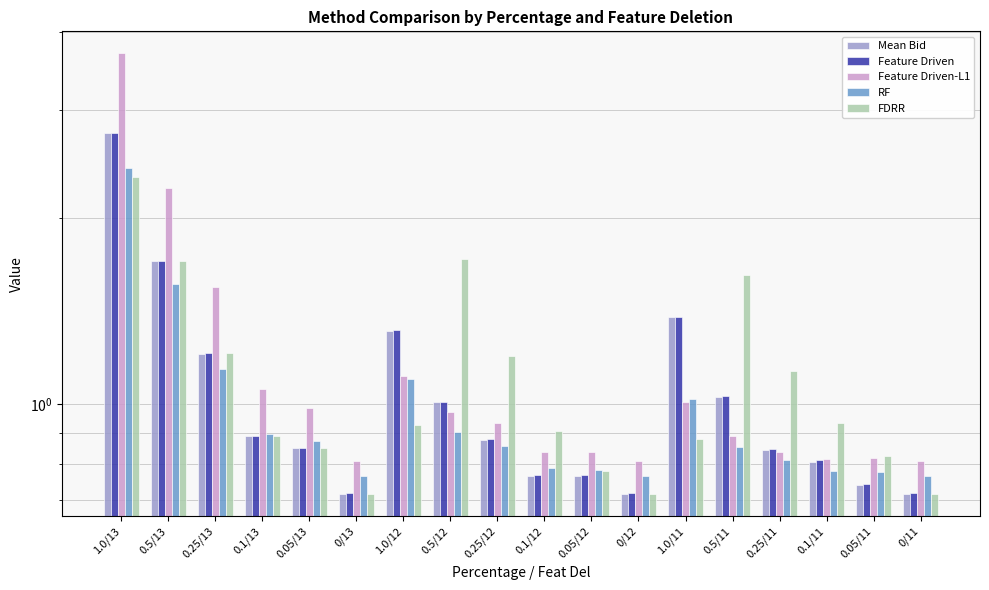

How many bars are there in total?

90